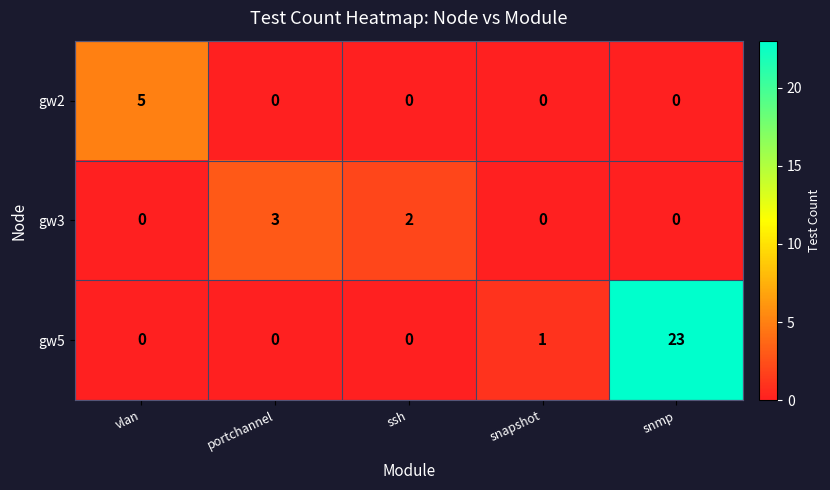

Count the gw3 values in the range 0 to 2.

4